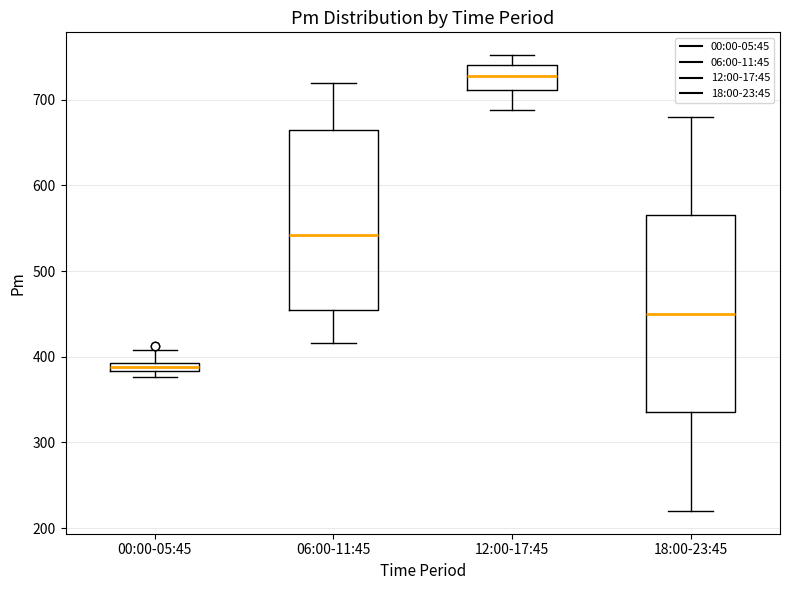

Which box is the tallest, from its lower edge to its upper edge?

18:00-23:45